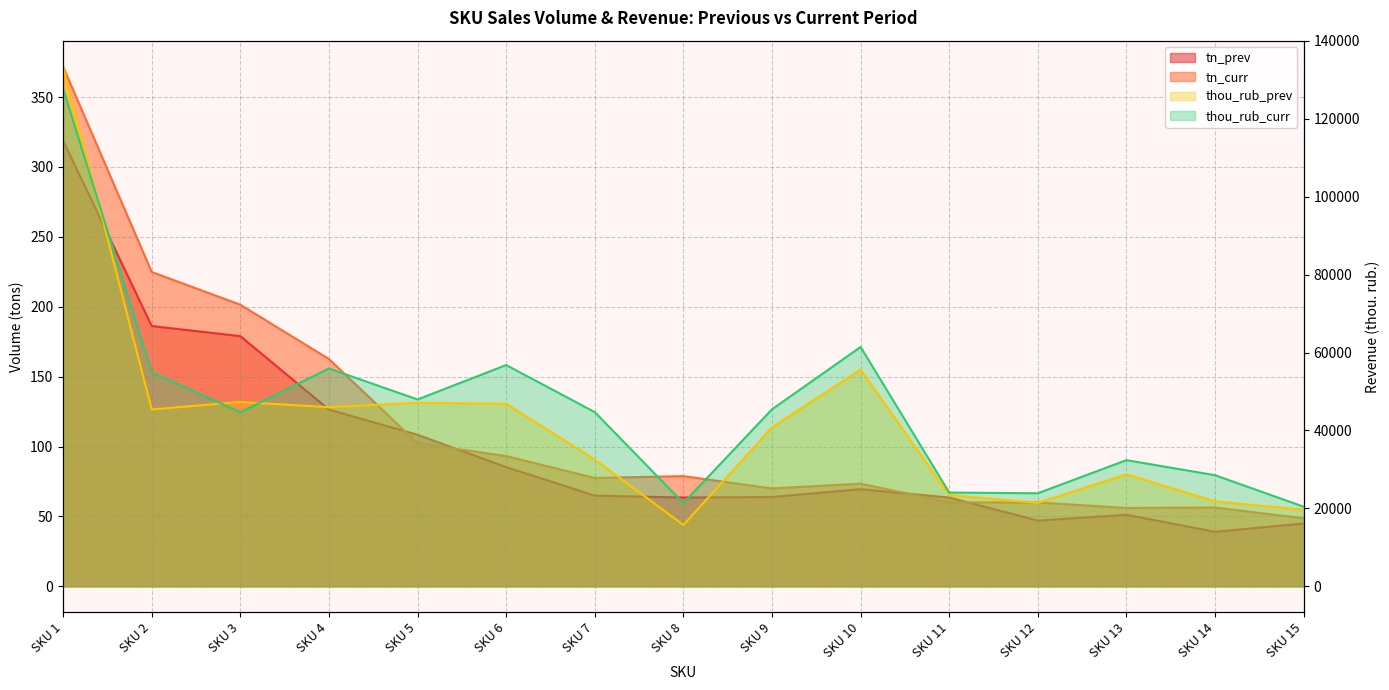

Is it true that thou_rub_prev equals 75417.6 at SKU 3?

False